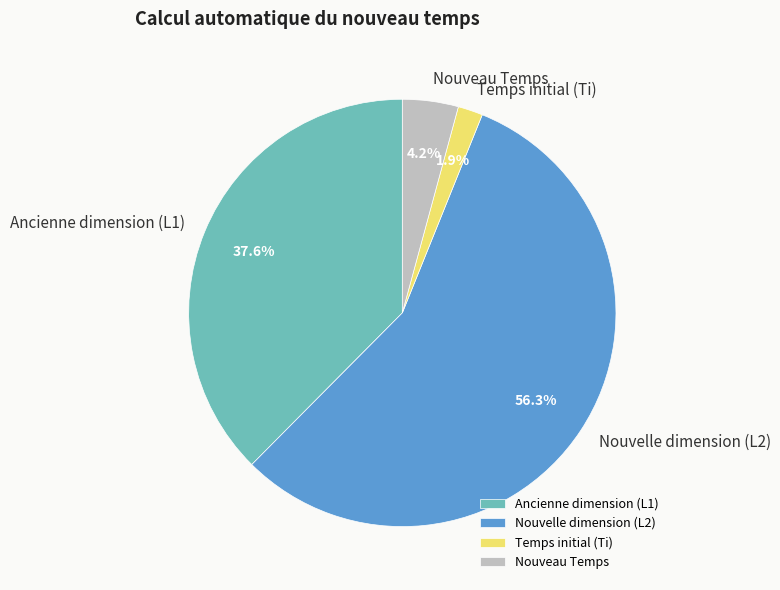

To the nearest percent, what is the difference between the largest and smallest slice percentages?

54%